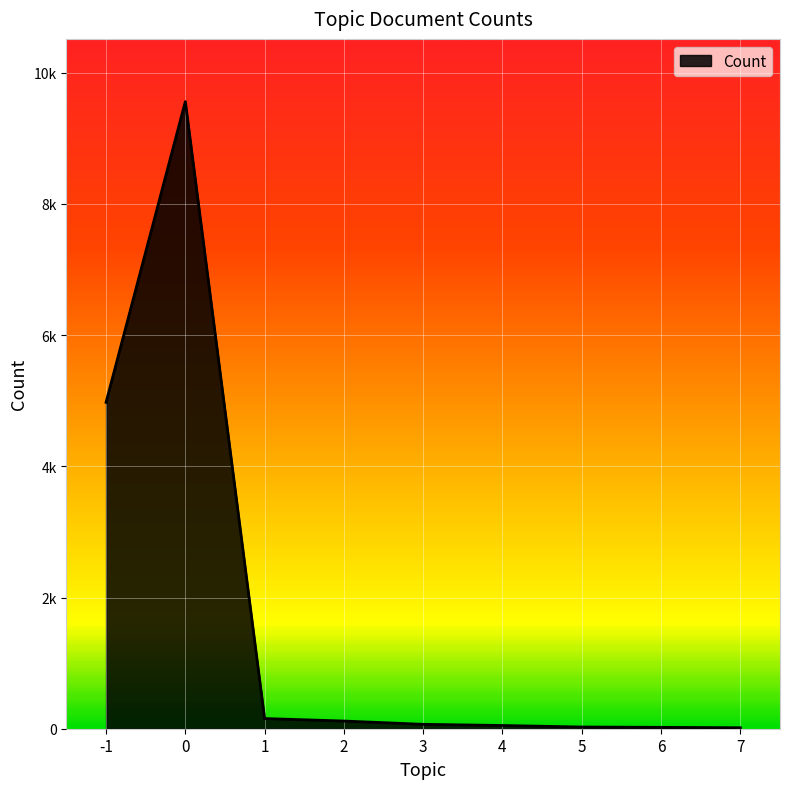

Does the chart display data point markers on the line(s)?

No